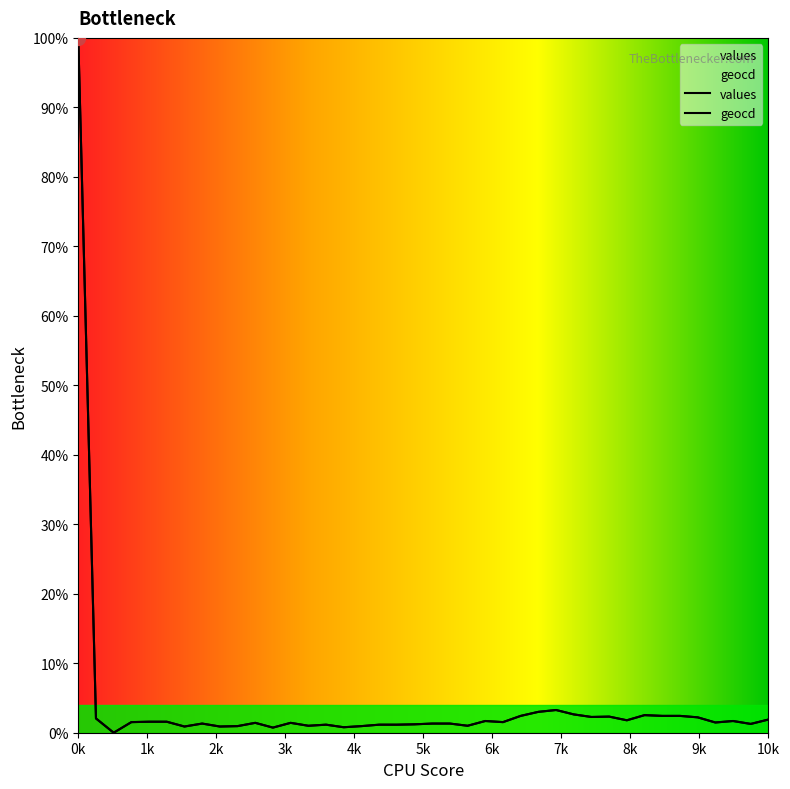

Is it true that values equals 3.3 at 10k?

False